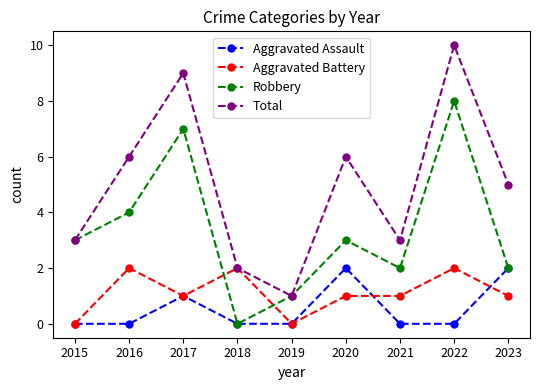

What is the sum of all Aggravated Battery values?

10